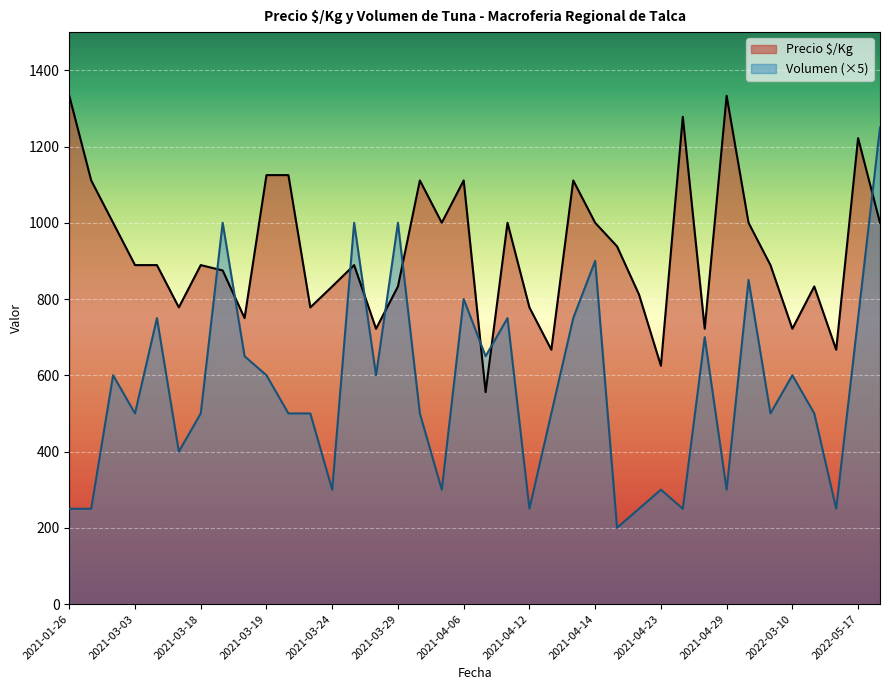

Which series has the largest range (max minus min)?

Volumen (×5)